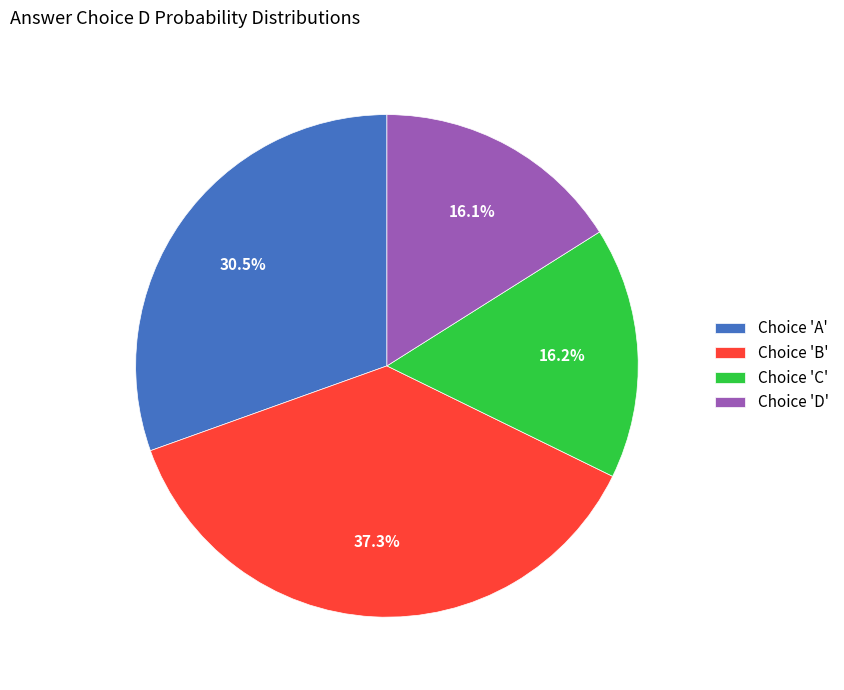

What is the ratio of the value at Choice 'A' to the value at Choice 'C'?

1.9